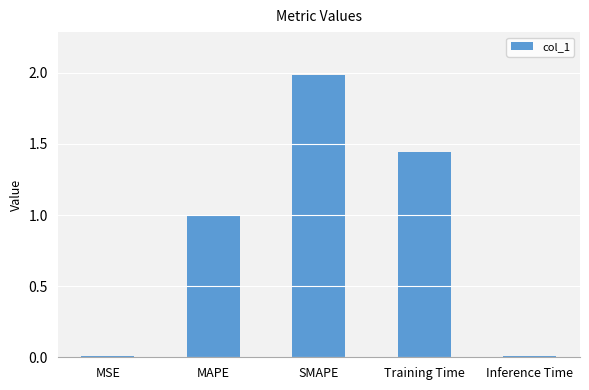

At which category does the chart reach its peak across all series?

SMAPE